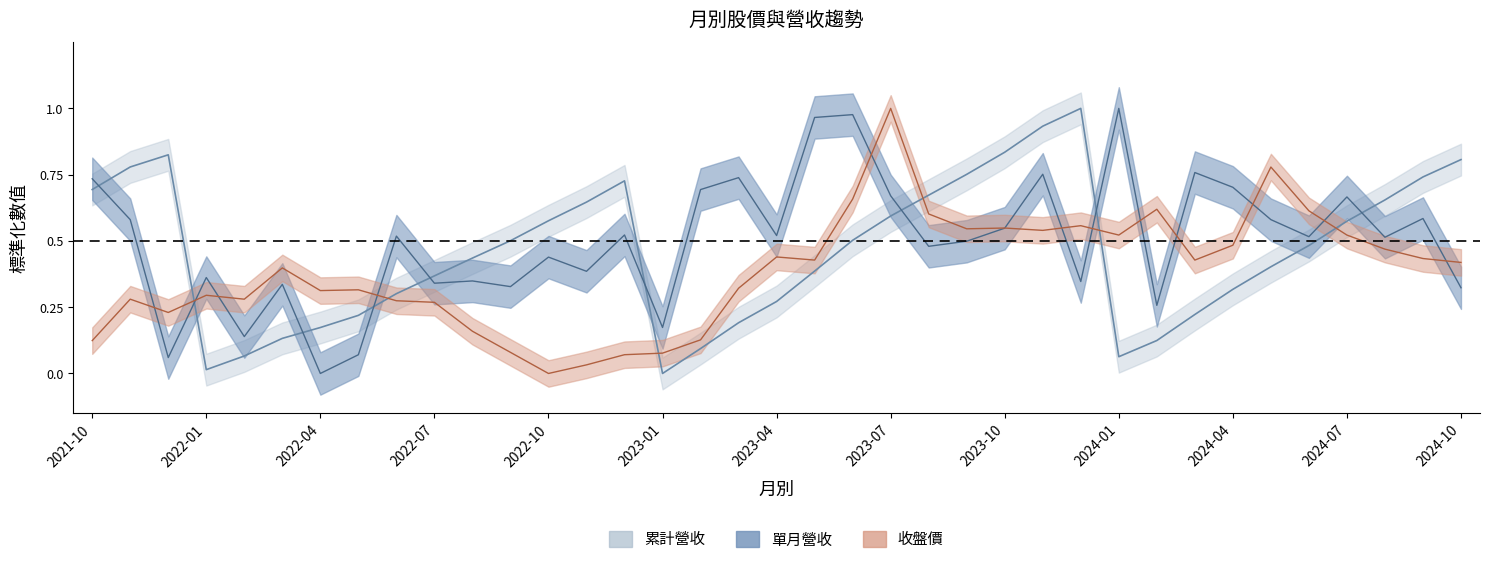

What is the spread (max minus min) of values at 2023-10?

0.3